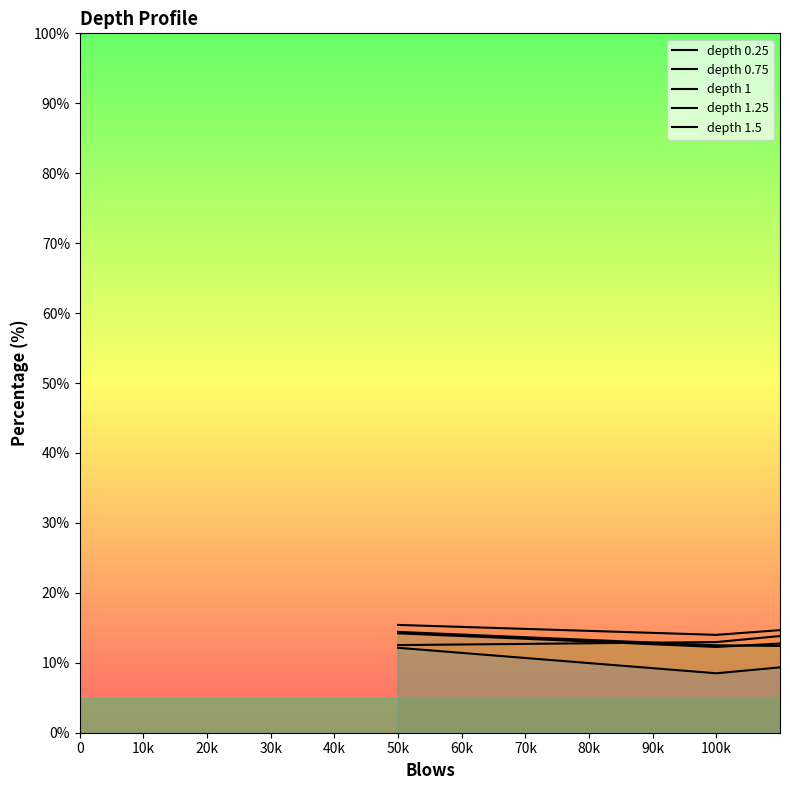

Is the value of depth 1 at 30k greater than the value of depth 1.5 at 30k?

Yes